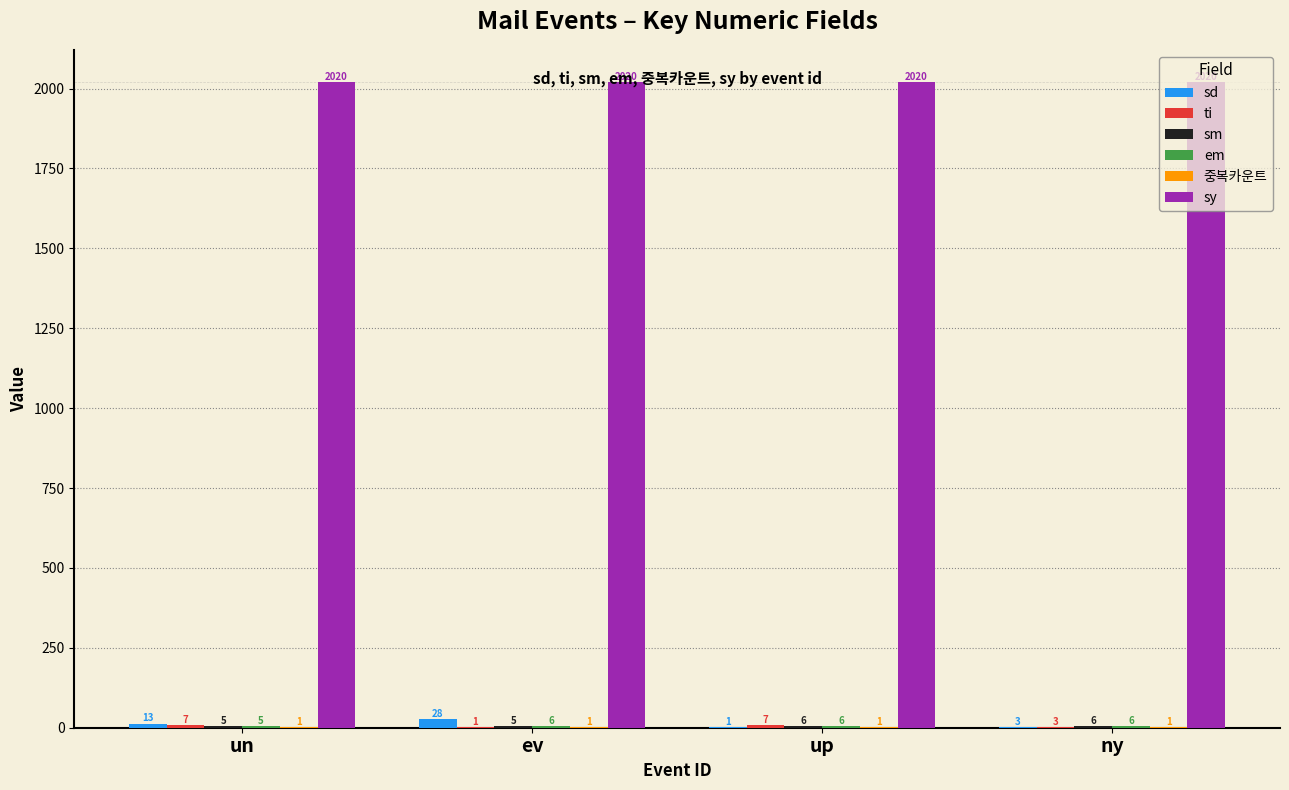

Is it true that sy equals 2833 at up?

False